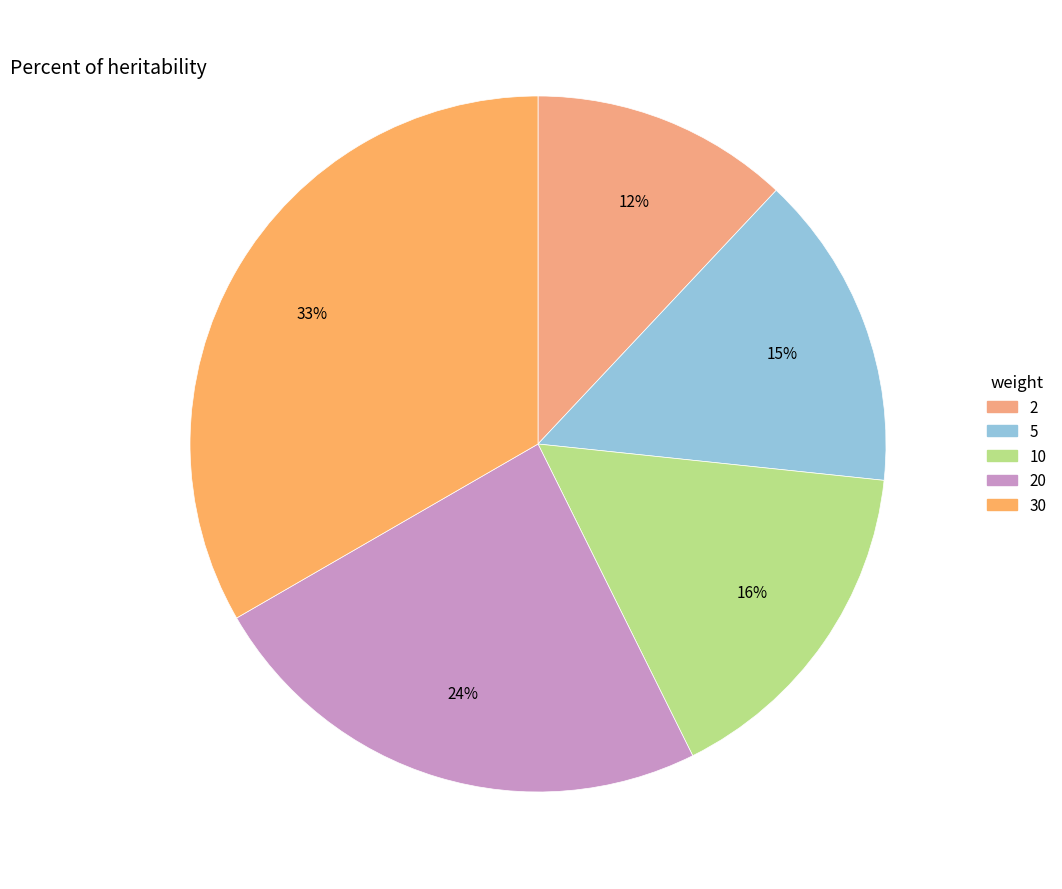

What is the largest slice in the pie chart?

30